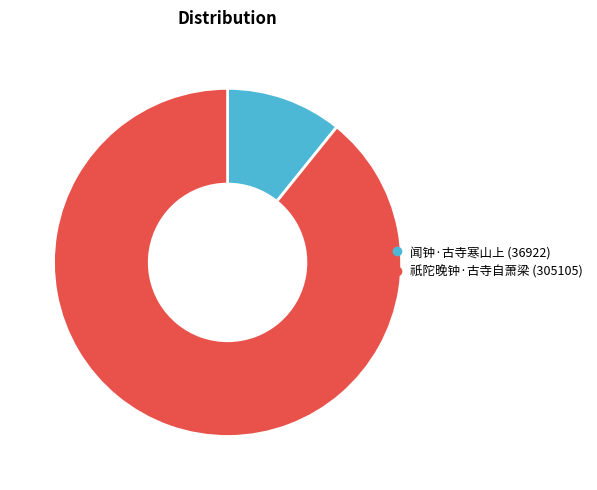

Is the sum of 祇陀晚钟·古寺自萧梁 and 闻钟·古寺寒山上 greater than half?

Yes